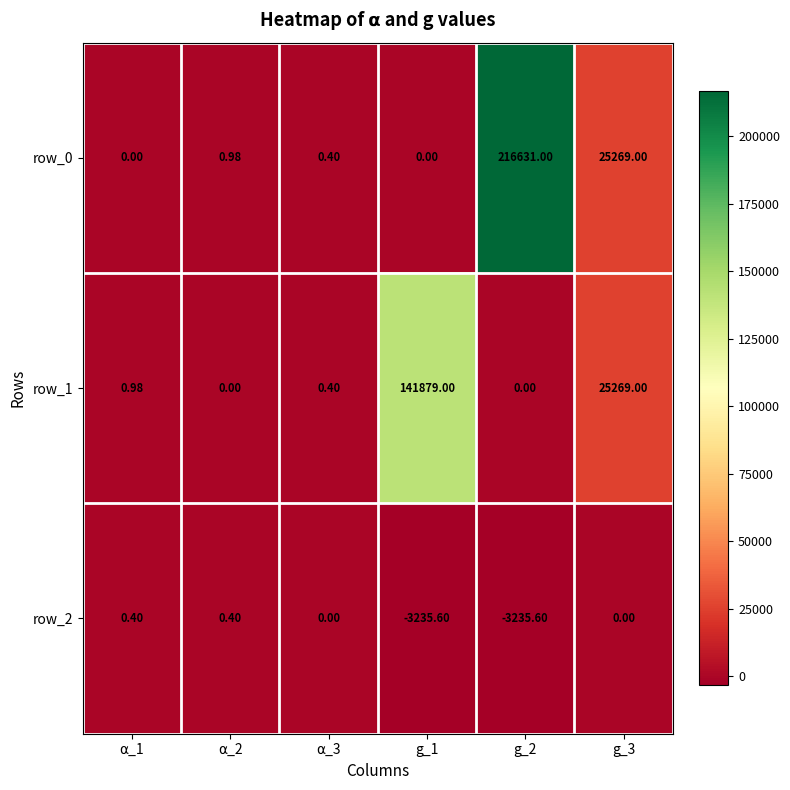

What is the total value across all series at ⍺_3?

0.8